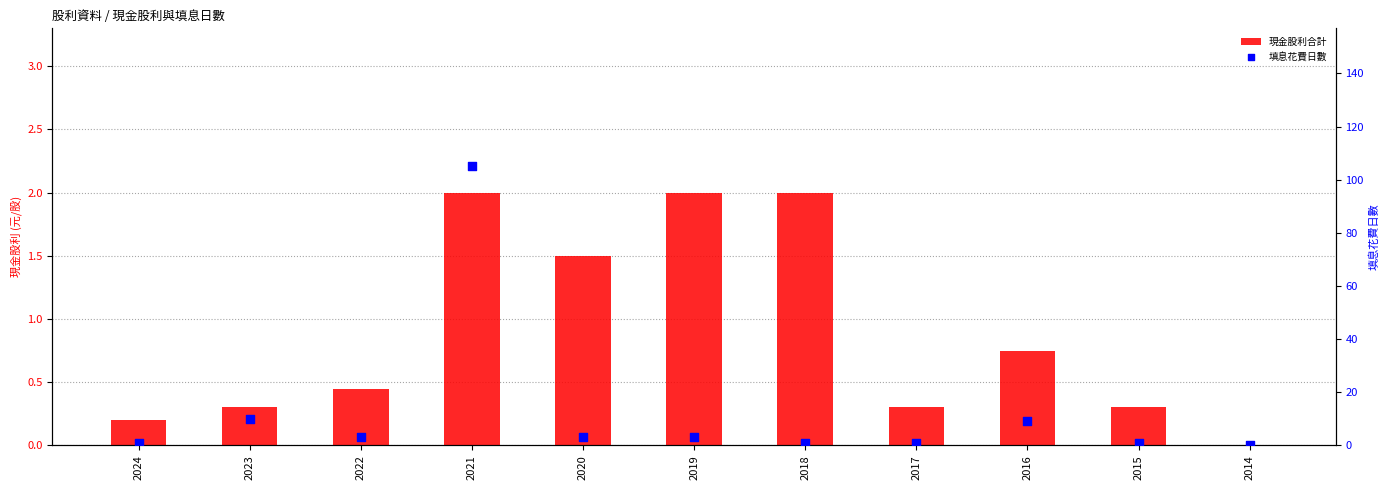

Which series contains the highest Y value?

填息花費日數